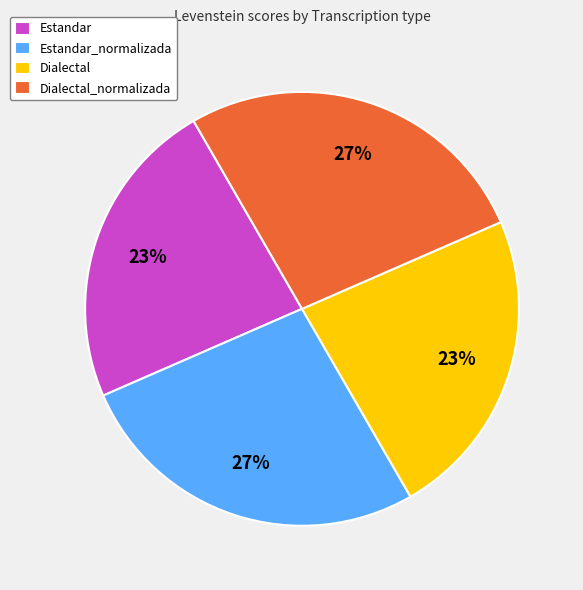

Does Estandar_normalizada account for over 50% of the chart?

No